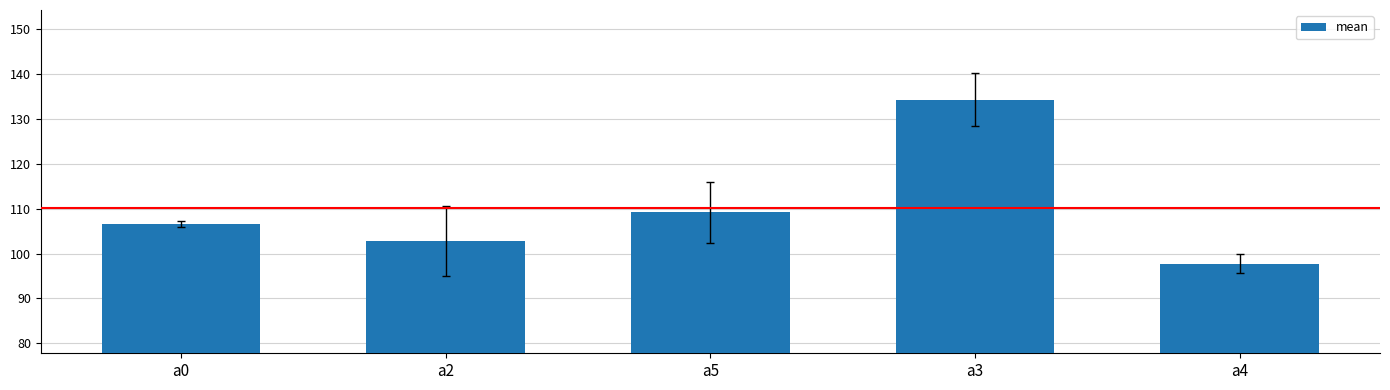

What is the greatest value displayed?

134.3